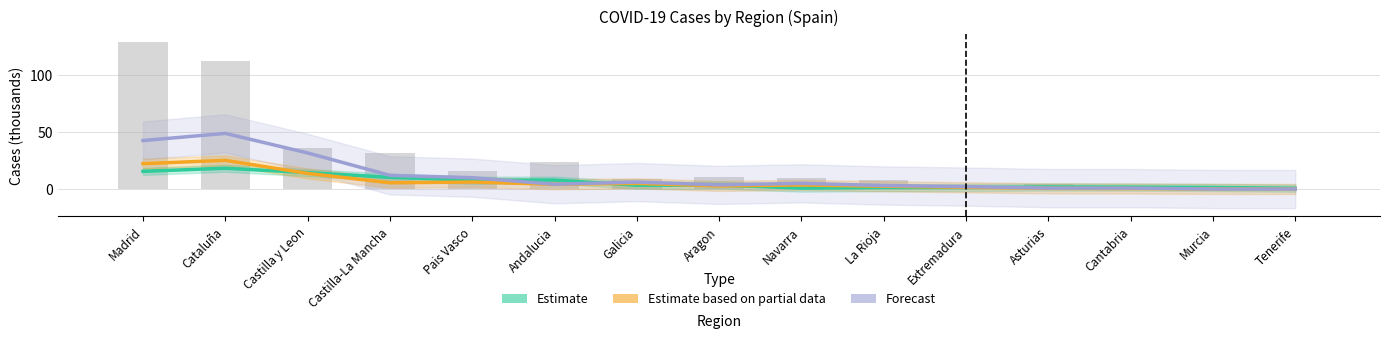

At which category is the sum across all series the highest?

Cataluña